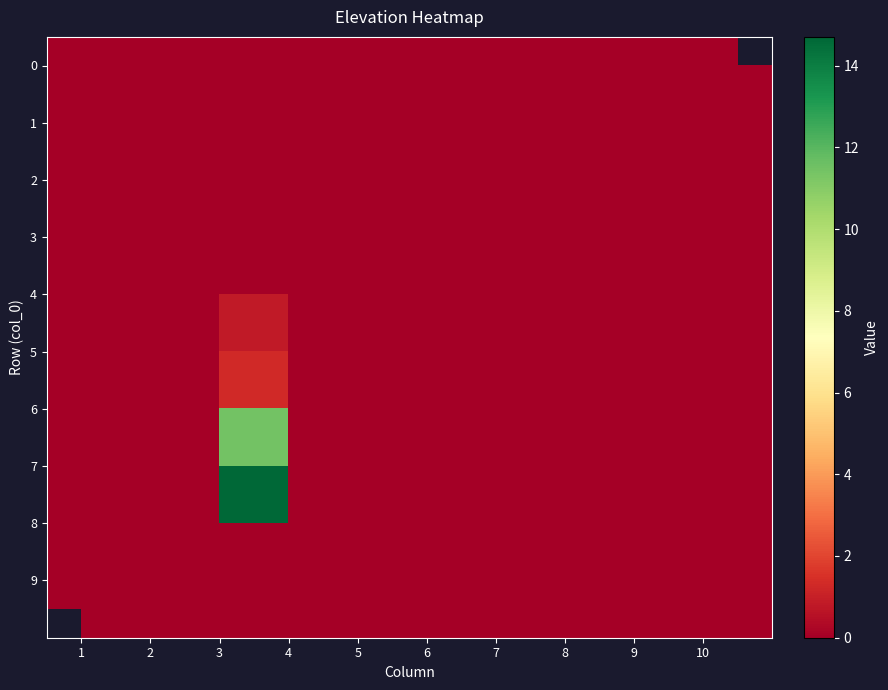

Is the value of 5 at 5 greater than the value of 2 at 6?

No